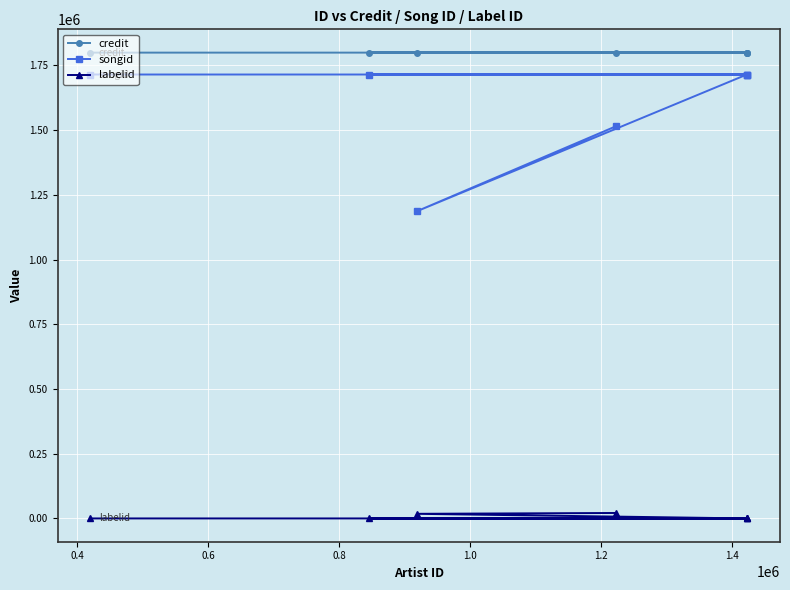

List the series in order of their peak value, lowest first.

labelid, songid, credit